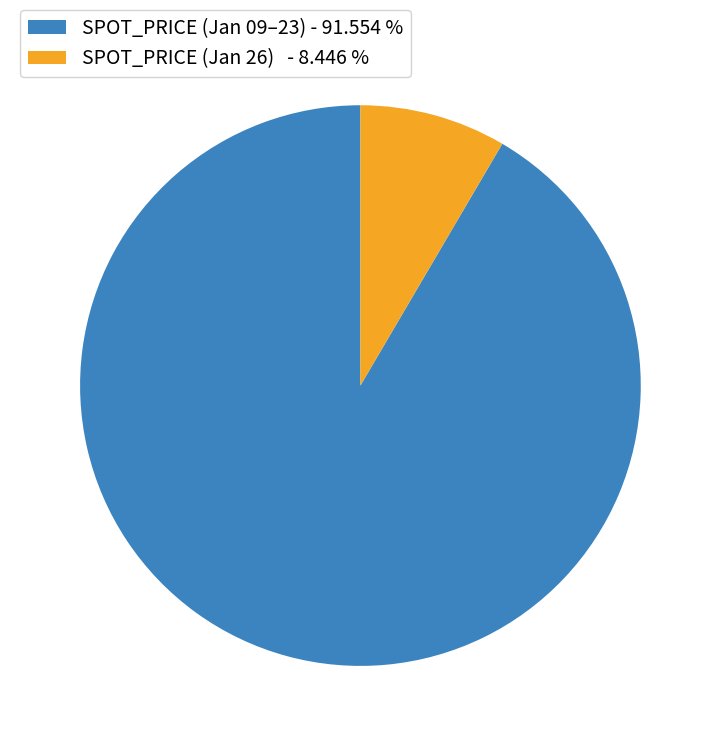

Rank the categories by value from highest to lowest.

SPOT_PRICE (Jan 09–23) - 91.554 %, SPOT_PRICE (Jan 26) - 8.446 %